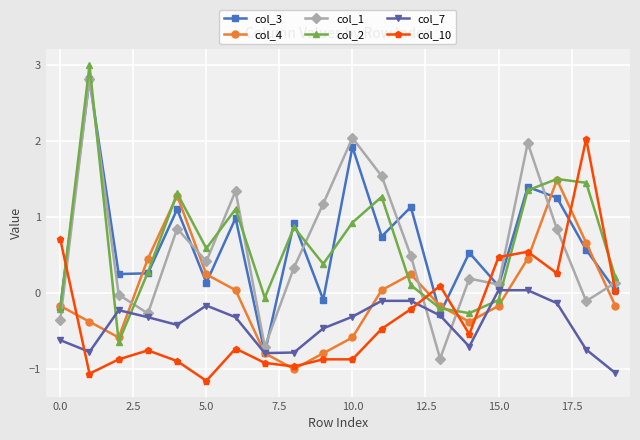

What is the minimum value for col_7?

-1.1